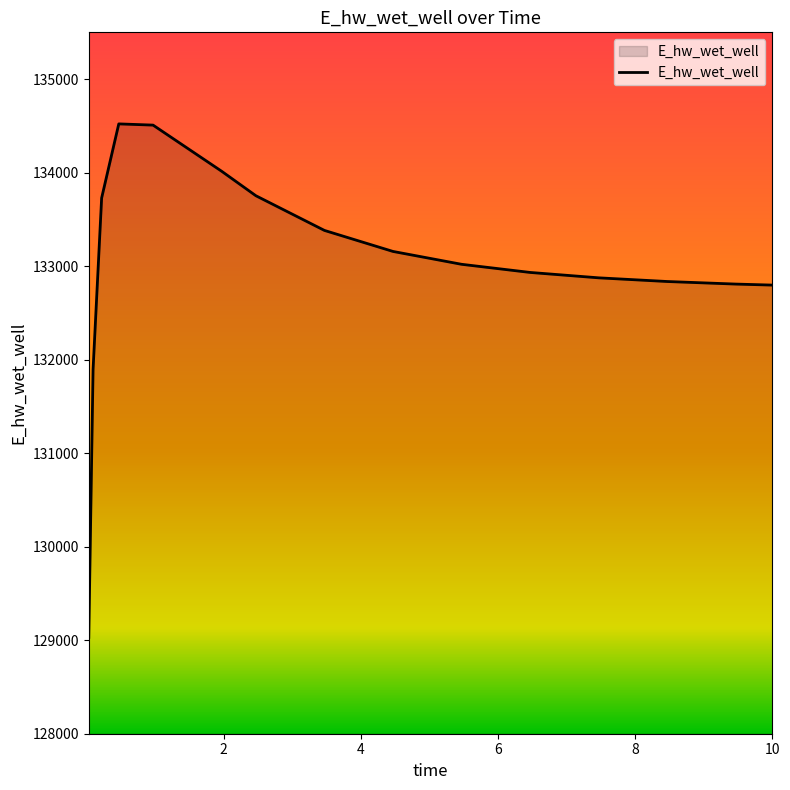

What is the difference between the maximum and minimum values?

5490.5